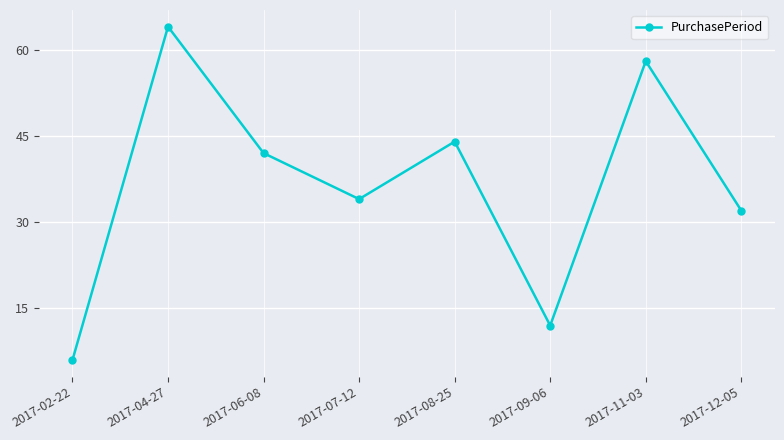

Approximately how many times larger is the value at 2017-09-06 compared to 2017-07-12?

0.4